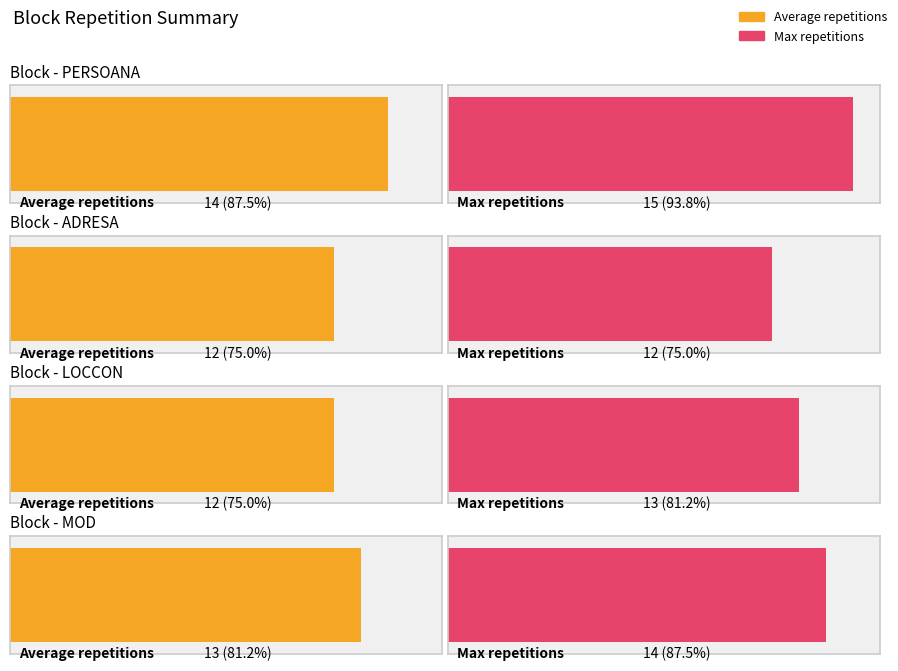

Count the number of data series in this chart.

2